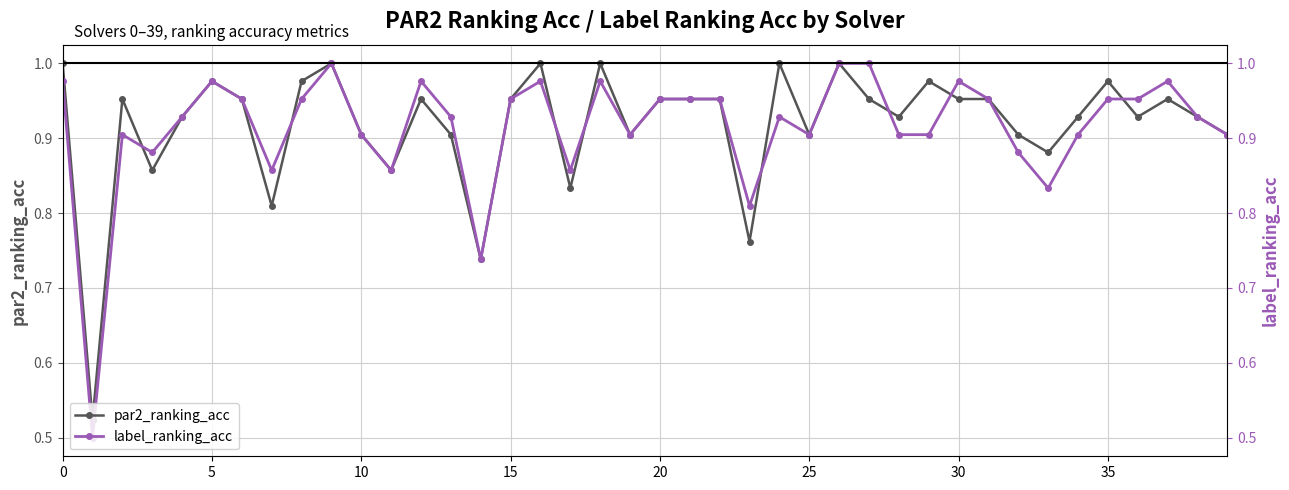

Reading right to left, what are all the values shown in this chart?

par2_ranking_acc: 0.9	0.9	1.0	0.9	1.0	0.9	0.9	0.9	1.0	1.0	1.0	0.9	1.0	1.0	0.9	1.0	0.8	1.0	1.0	1.0	0.9	1.0	0.8	1.0	1.0	0.7	0.9	1.0	0.9	0.9	1.0	1.0	0.8	1.0	1.0	0.9	0.9	1.0	0.5	1.0
label_ranking_acc: 0.9	0.9	1.0	1.0	1.0	0.9	0.8	0.9	1.0	1.0	0.9	0.9	1.0	1.0	0.9	0.9	0.8	1.0	1.0	1.0	0.9	1.0	0.9	1.0	1.0	0.7	0.9	1.0	0.9	0.9	1.0	1.0	0.9	1.0	1.0	0.9	0.9	0.9	0.5	1.0